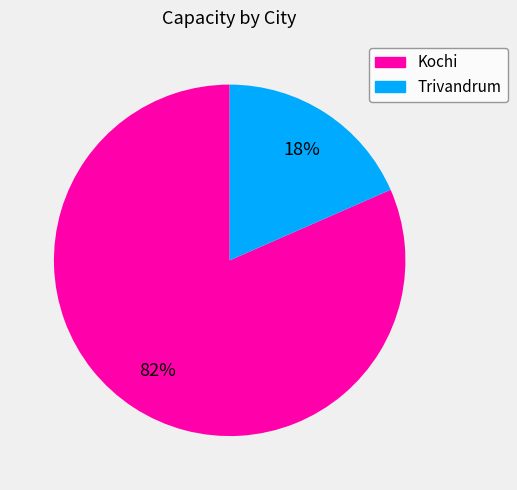

To the nearest percent, what portion does Trivandrum represent?

18%